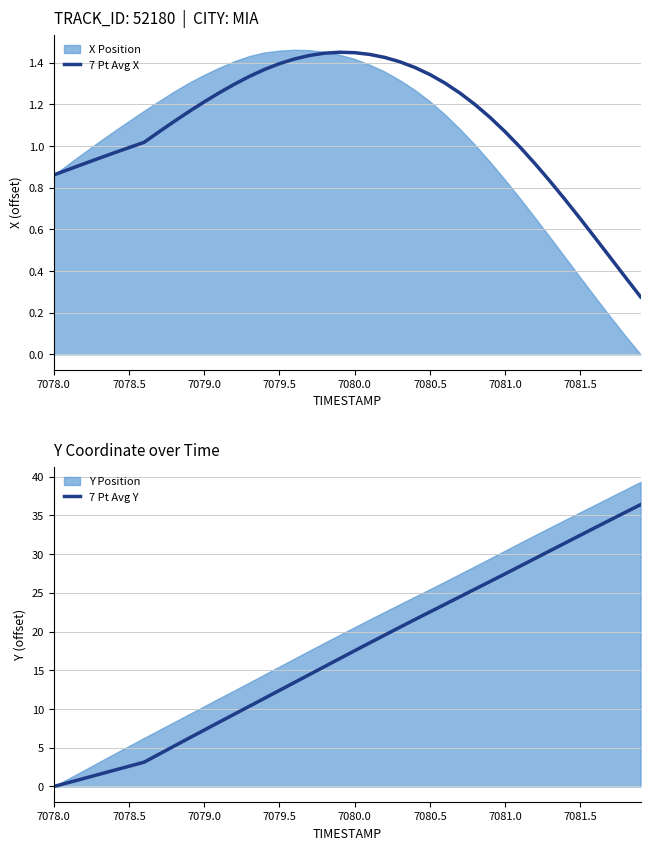

In 7 Pt Avg X, how many points are higher than both neighbors (excluding endpoints)?

1